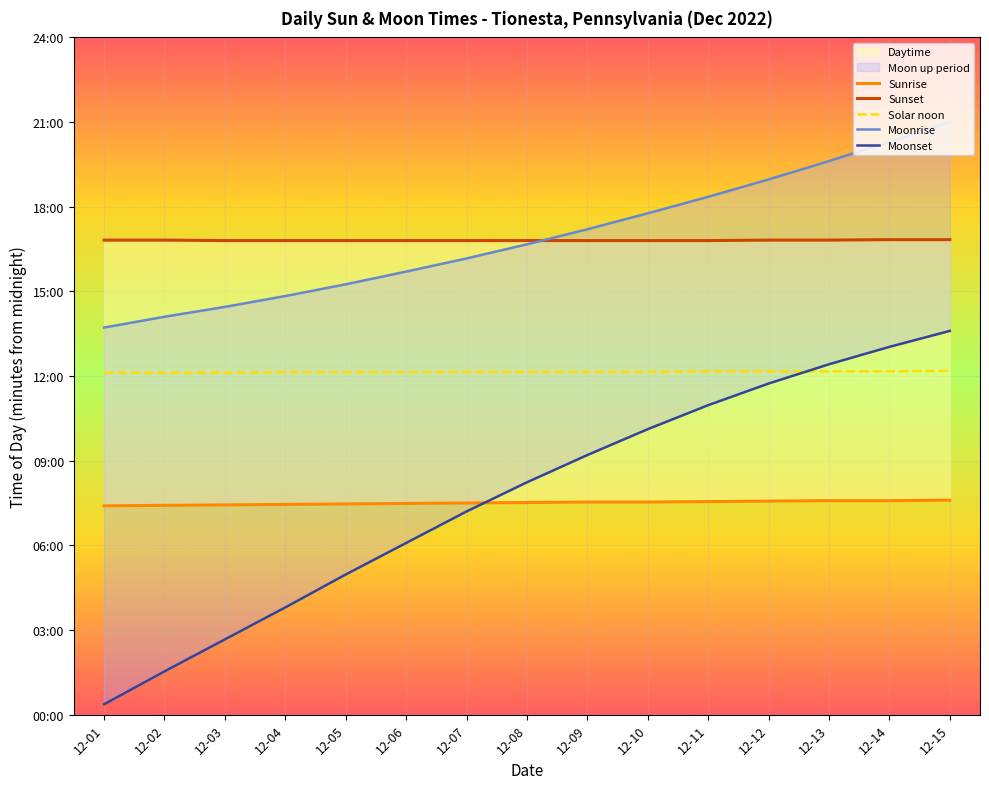

What is the total value across all series at 12-08?

3682